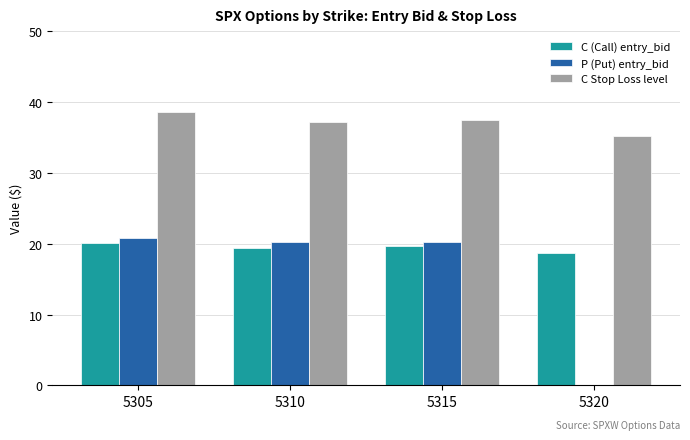

What is the highest value of the C Stop Loss level series?

38.6